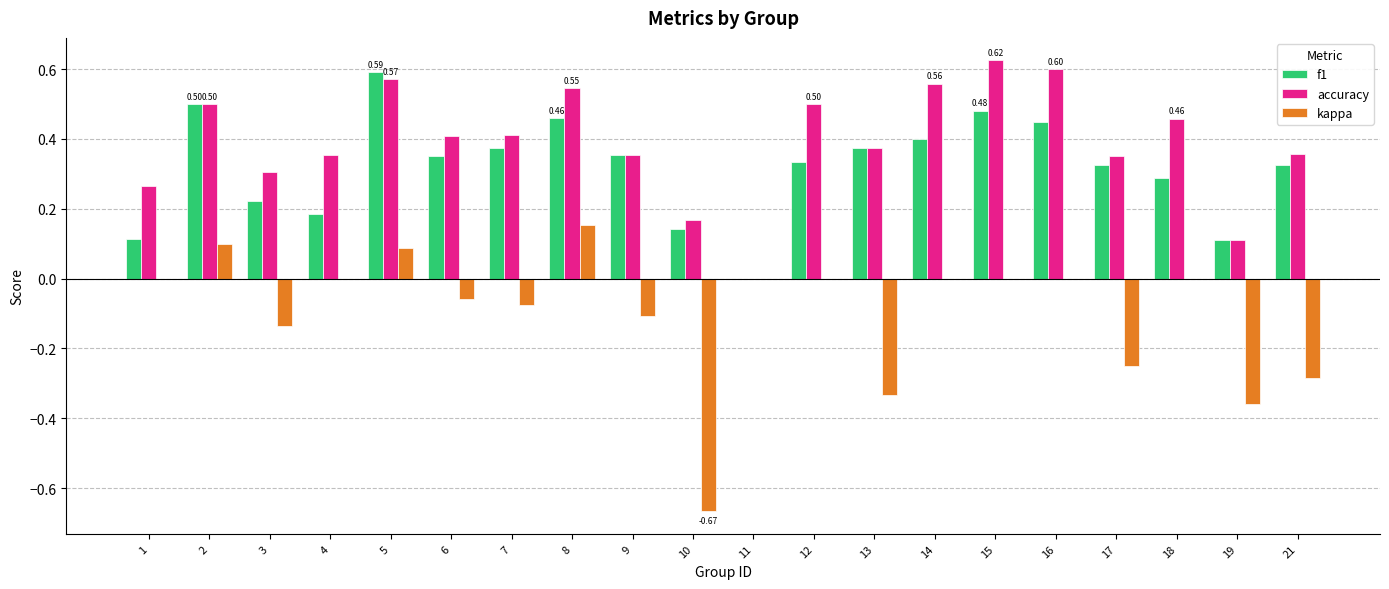

The value of f1 at 21 is 0.3. True or false?

True